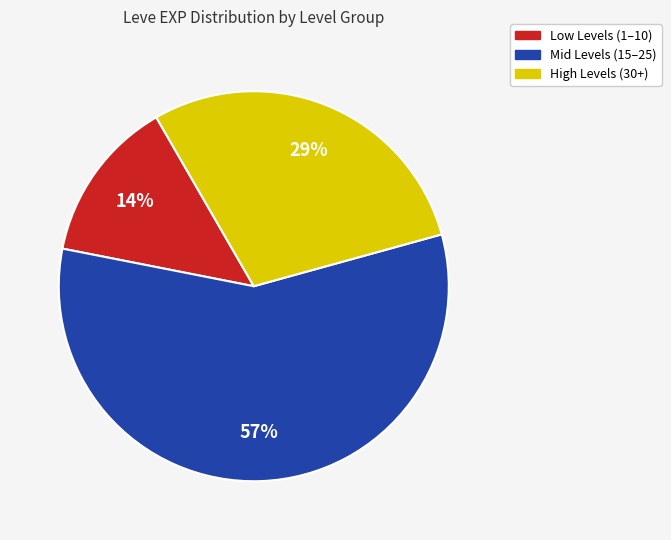

Does any single category account for the majority?

Yes